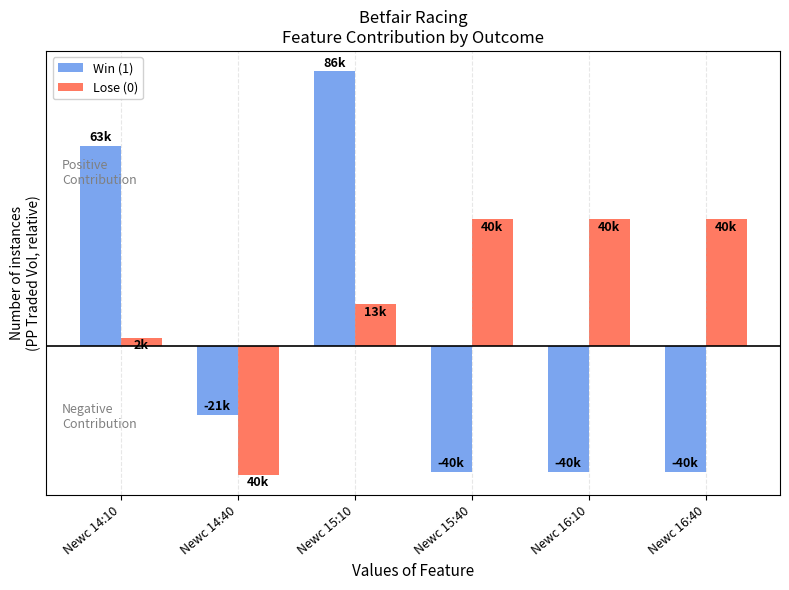

What are all the series names shown in the legend?

Win (1), Lose (0)